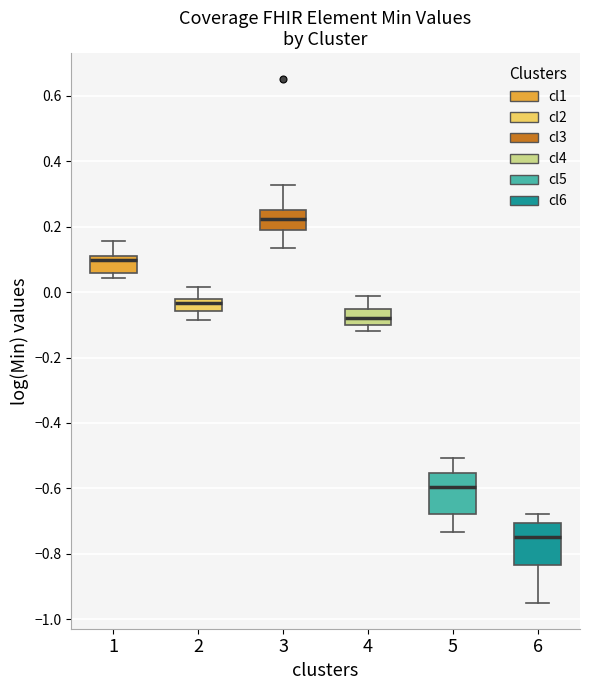

Which box has the highest median line?

3